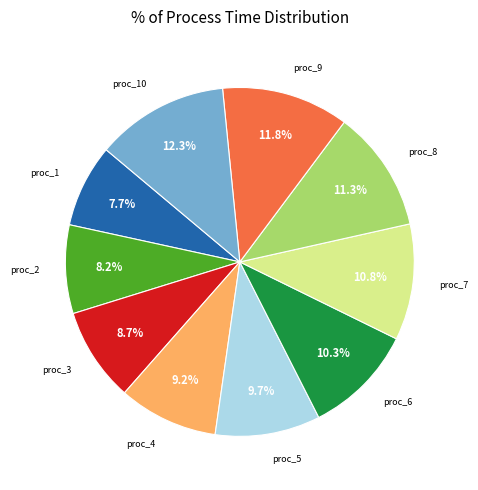

Is there a majority slice in this chart?

No